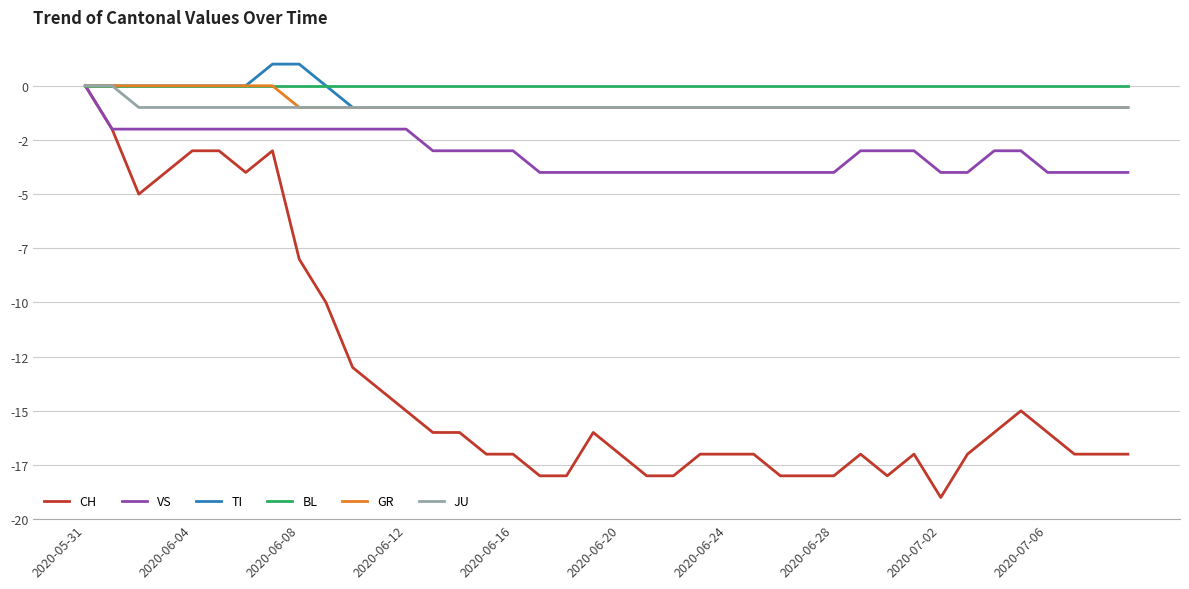

Is this an area chart (filled region under the line)?

No